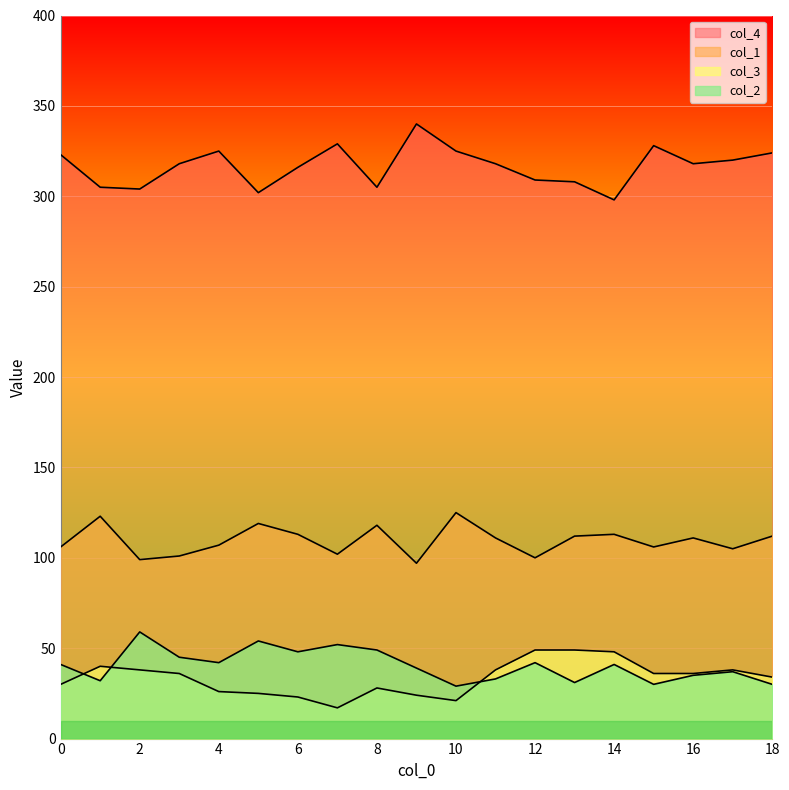

At which label does col_1 first exceed 111?

1